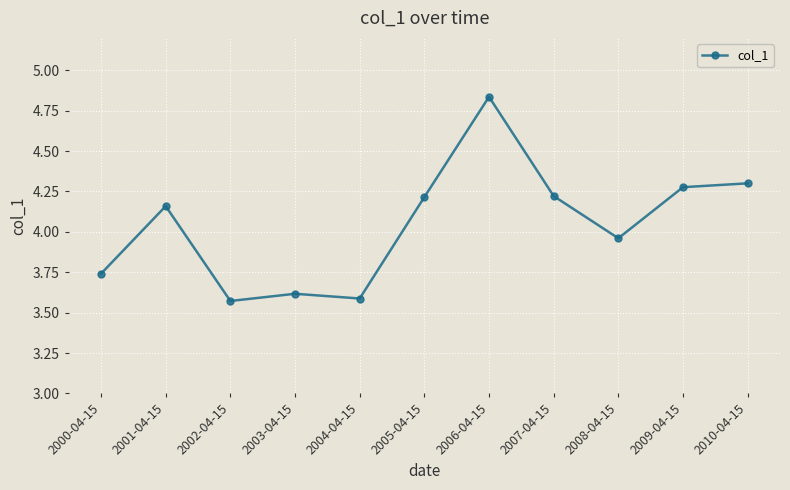

At which label is the value closest to 4?

2008-04-15